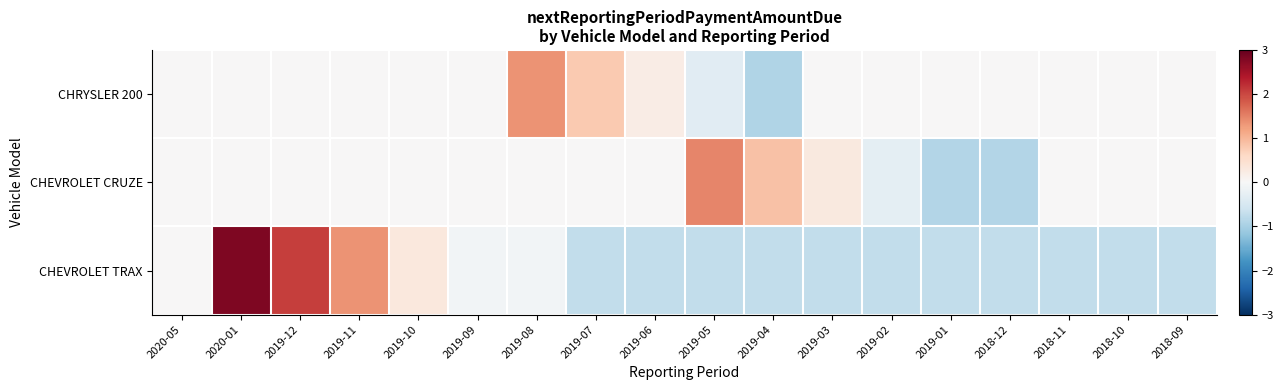

Which series has the largest range (max minus min)?

CHEVROLET TRAX